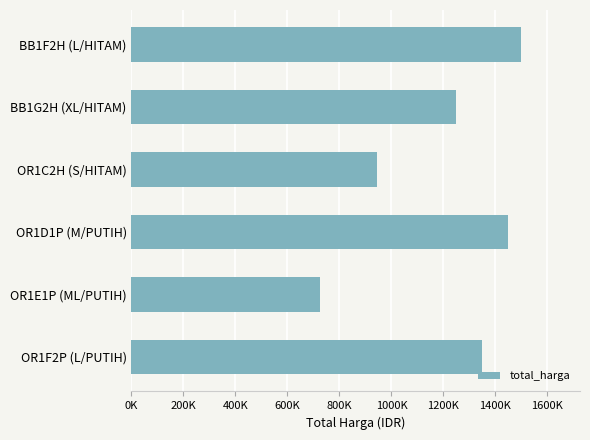

Does the chart contain any negative values?

No